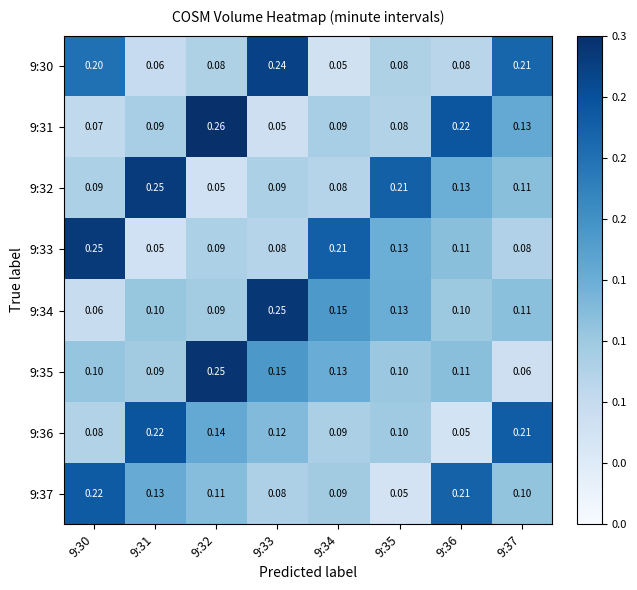

Is the value of 9:33 at 9:36 greater than the value of 9:36 at 9:34?

Yes